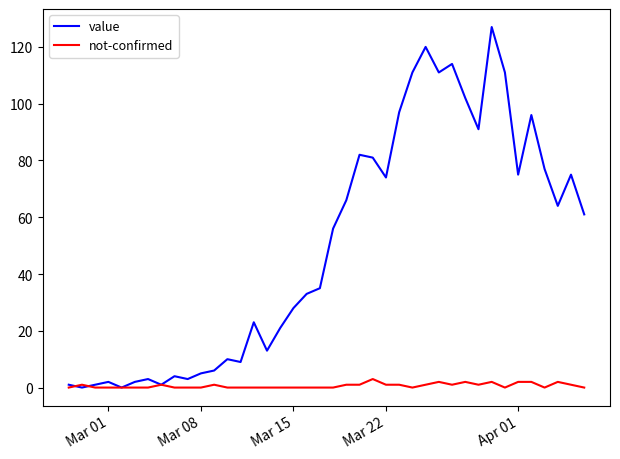

What is the maximum value for not-confirmed?

3